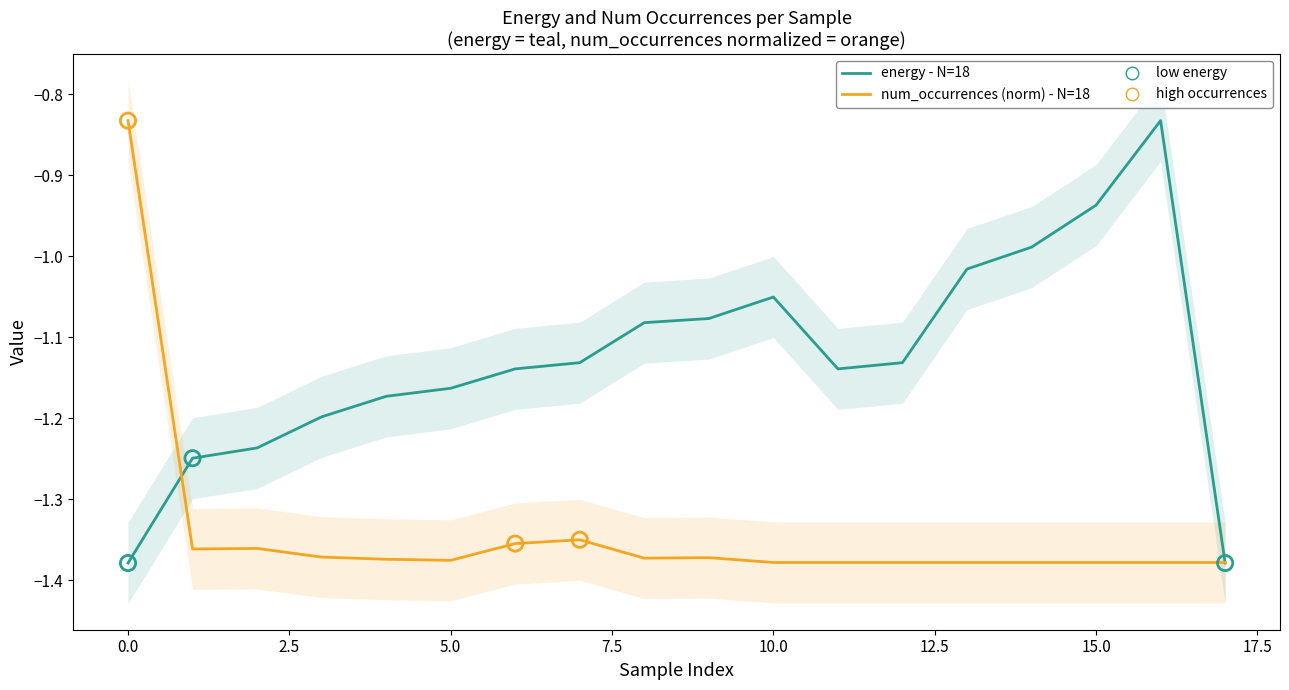

Which series has the largest Y range (max minus min)?

energy - N=18